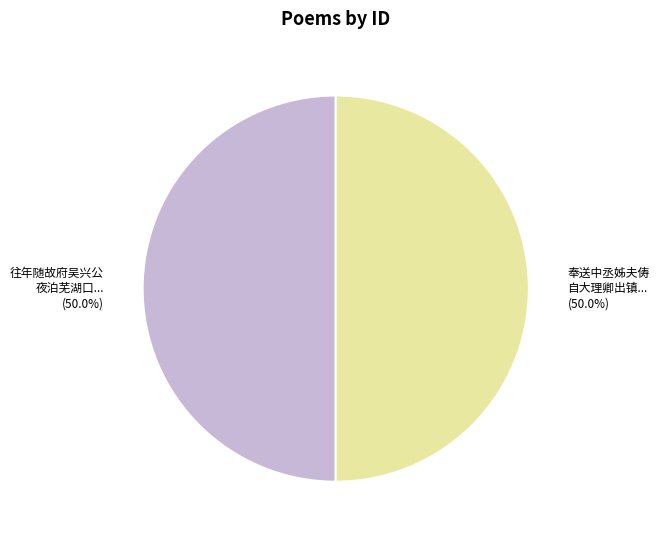

How many slices are in this pie chart?

2